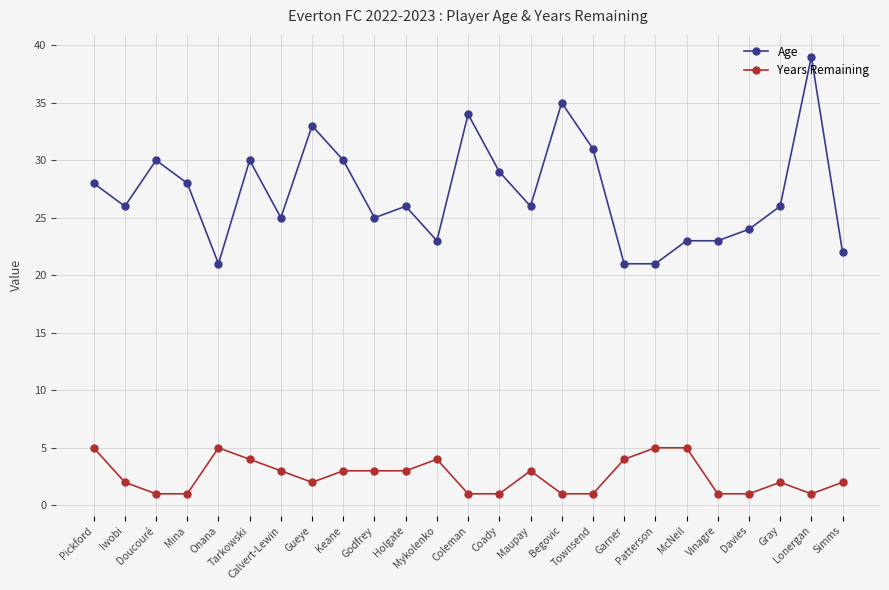

What is the value of the Age point at the 19th from the left?

21